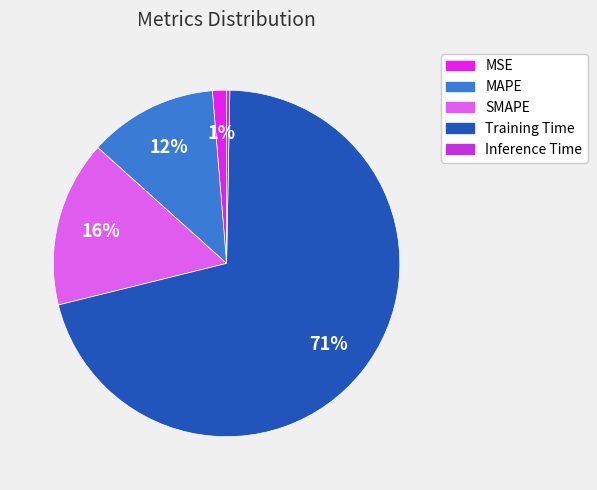

What is the largest slice in the pie chart?

Training Time